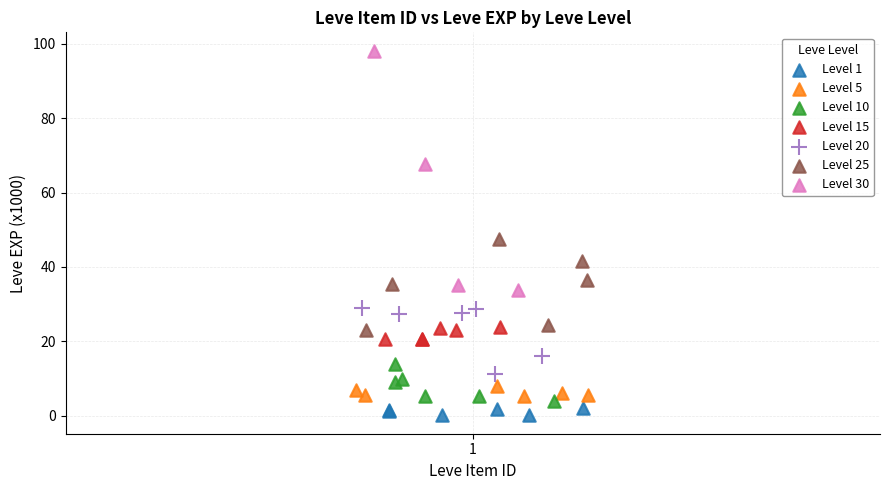

Which series contains the highest Y value?

Level 30